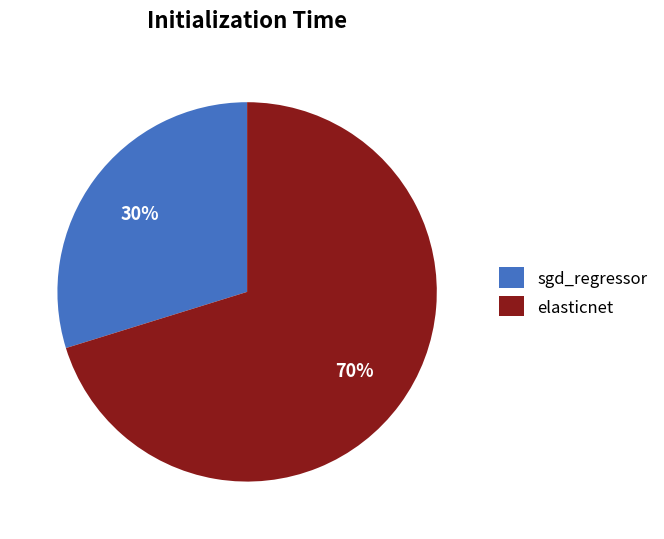

What percentage is the sgd_regressor slice, to the nearest percent?

30%